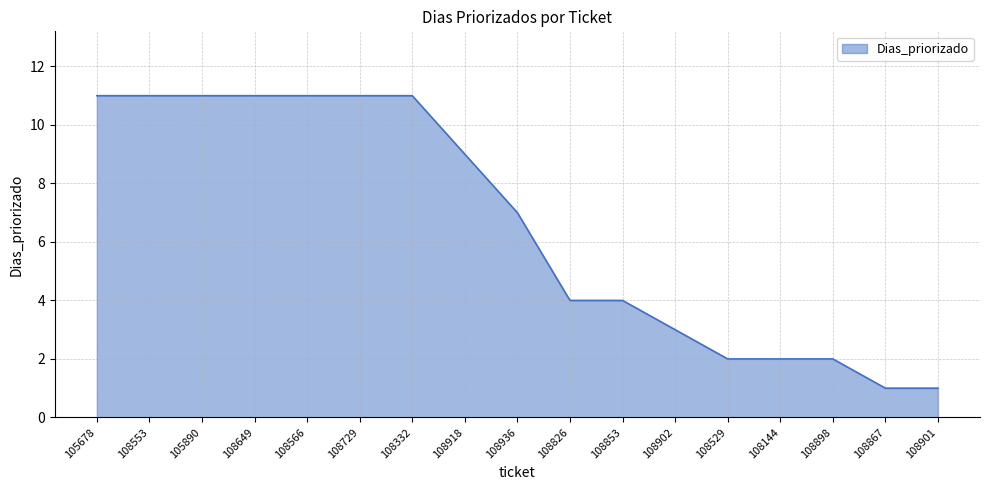

True or false: the data shows 18 at 108649.

False